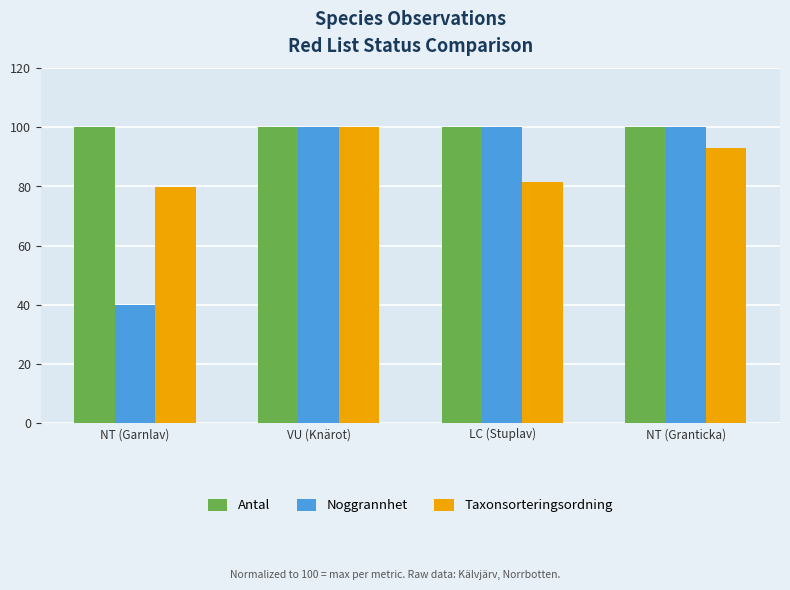

At which category is the sum across all series the highest?

VU (Knärot)